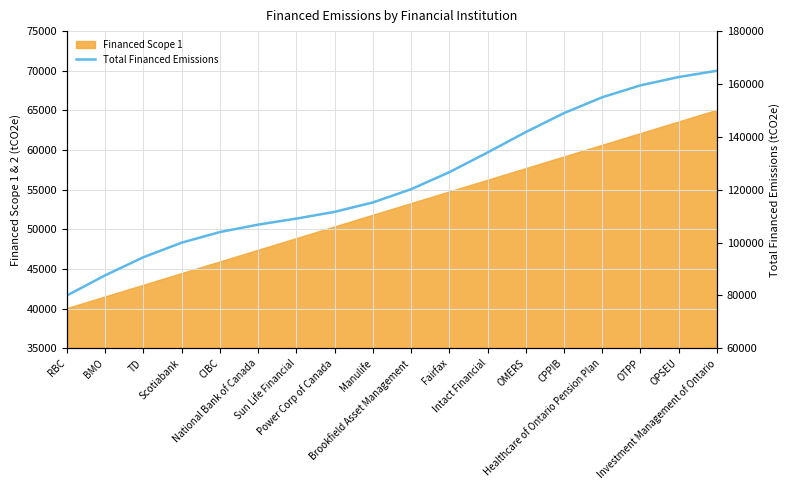

List the labels in order of value, largest first.

Investment Management of Ontario, OPSEU, OTPP, Healthcare of Ontario Pension Plan, CPPIB, OMERS, Intact Financial, Fairfax, Brookfield Asset Management, Manulife, Power Corp of Canada, Sun Life Financial, National Bank of Canada, CIBC, Scotiabank, TD, BMO, RBC